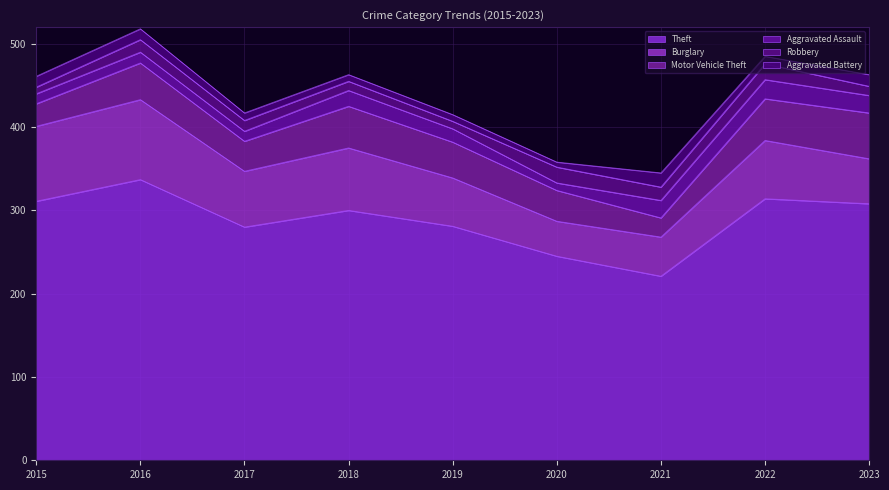

Reading left to right, what are all the values shown in this chart?

Theft: 311	337	280	300	281	245	221	314	308
Burglary: 90	96	67	75	58	42	47	70	54
Motor Vehicle Theft: 27	44	36	50	43	37	23	50	55
Aggravated Assault: 12	13	12	19	16	9	21	23	21
Robbery: 8	15	13	11	9	19	16	19	11
Aggravated Battery: 13	13	9	8	8	6	17	9	14